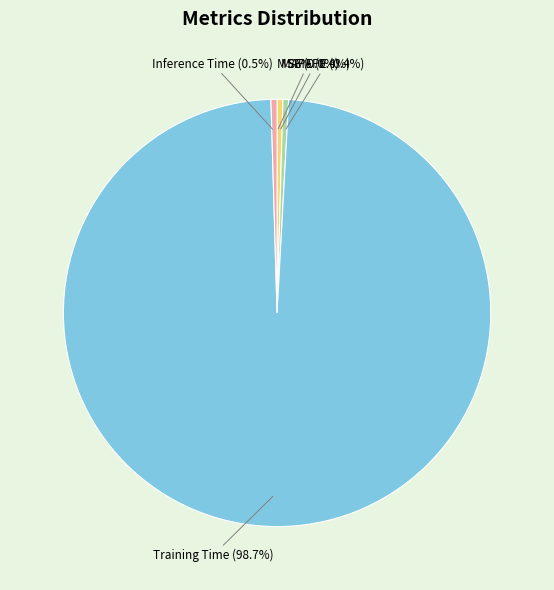

Which slice is the largest?

Training Time